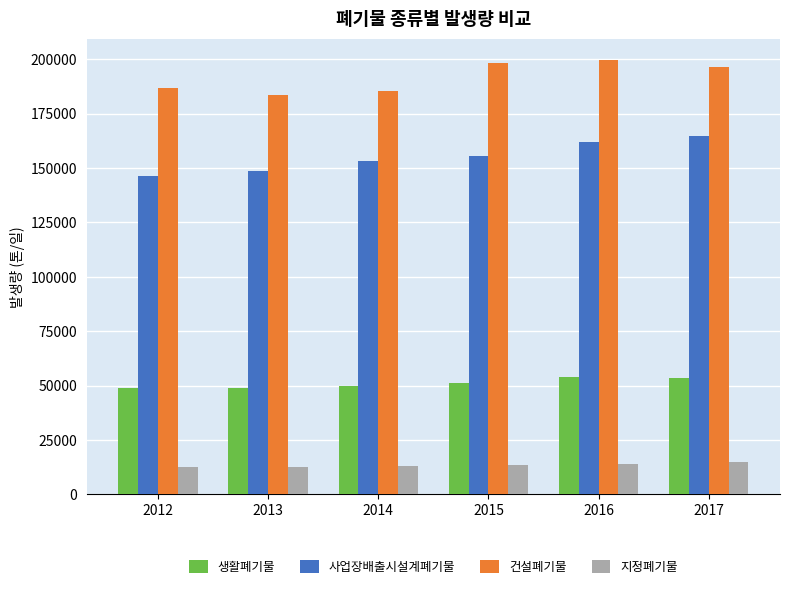

At which label is 지정폐기물 closest to 13656?

2016